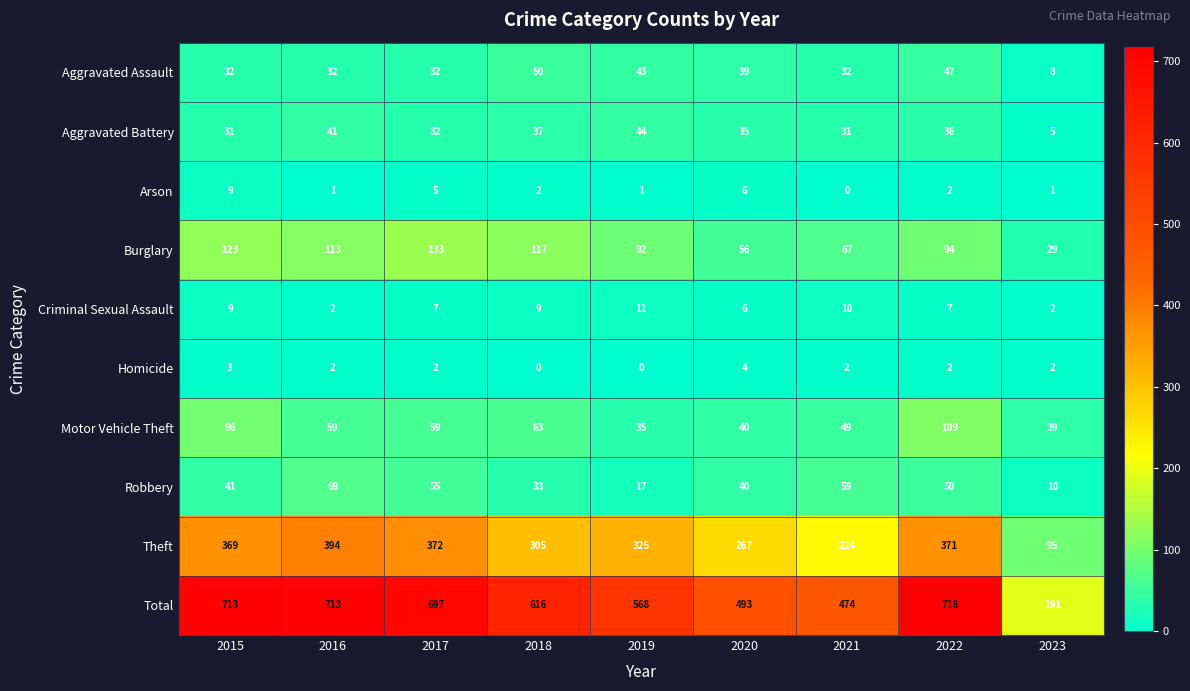

What is the difference between the Aggravated Assault values at 2020 and 2015?

7